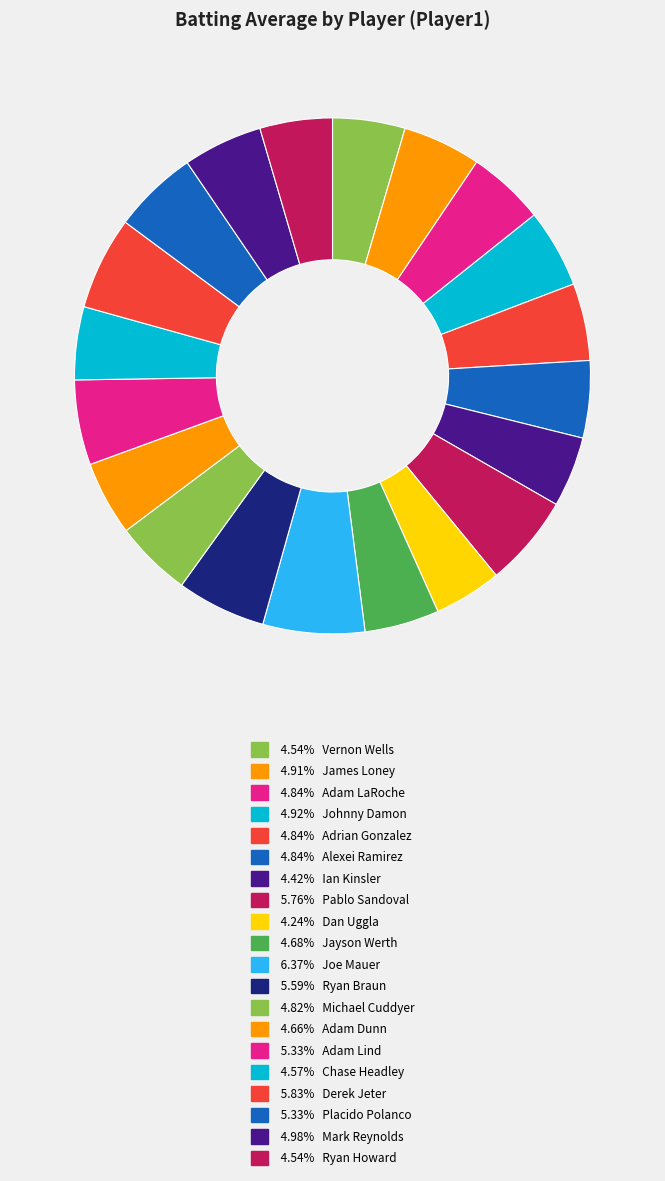

What is the largest slice in the pie chart?

Joe Mauer